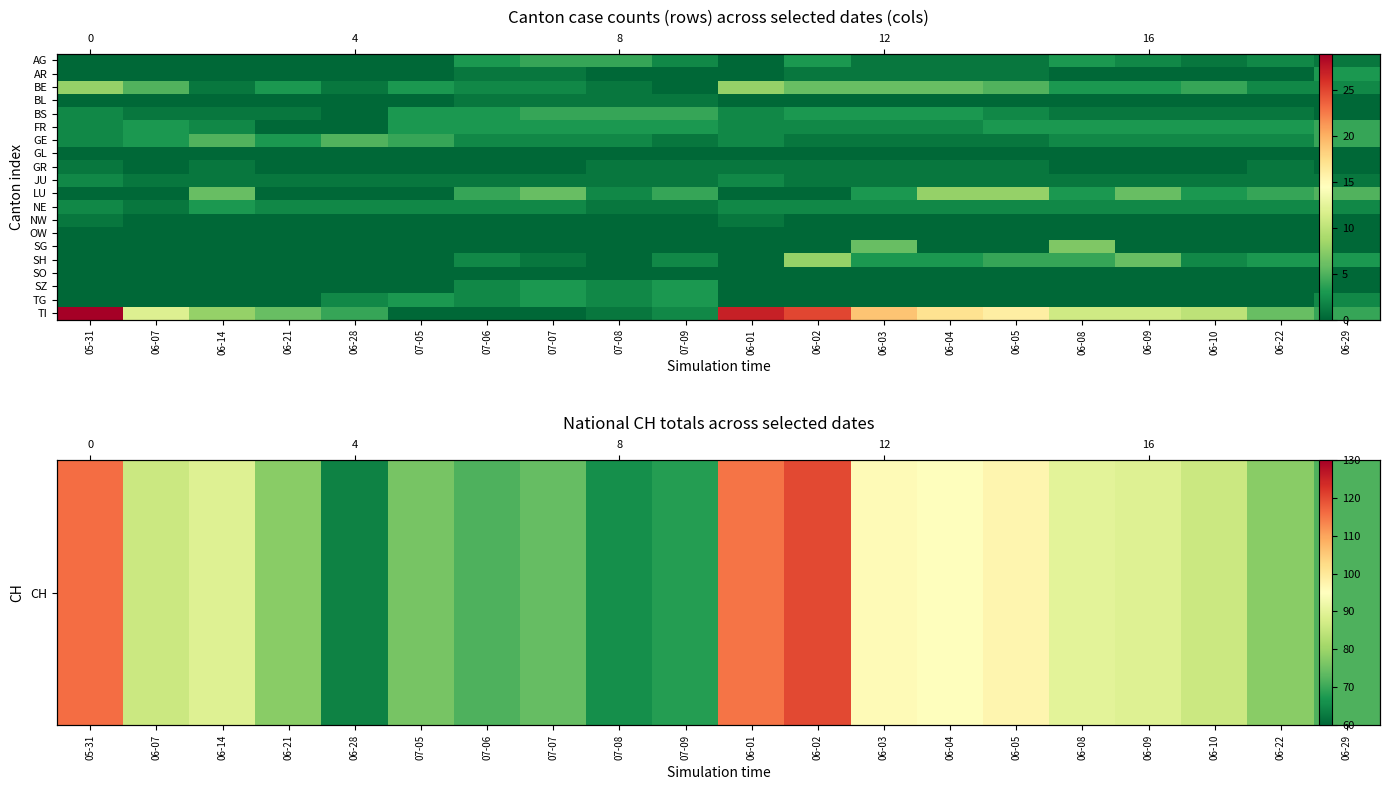

True or false: TG has a value of 0 at 06-08.

True